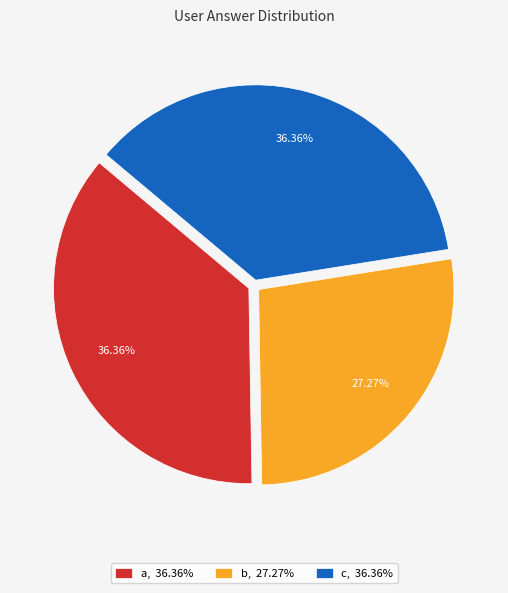

Which slice is the smallest?

b